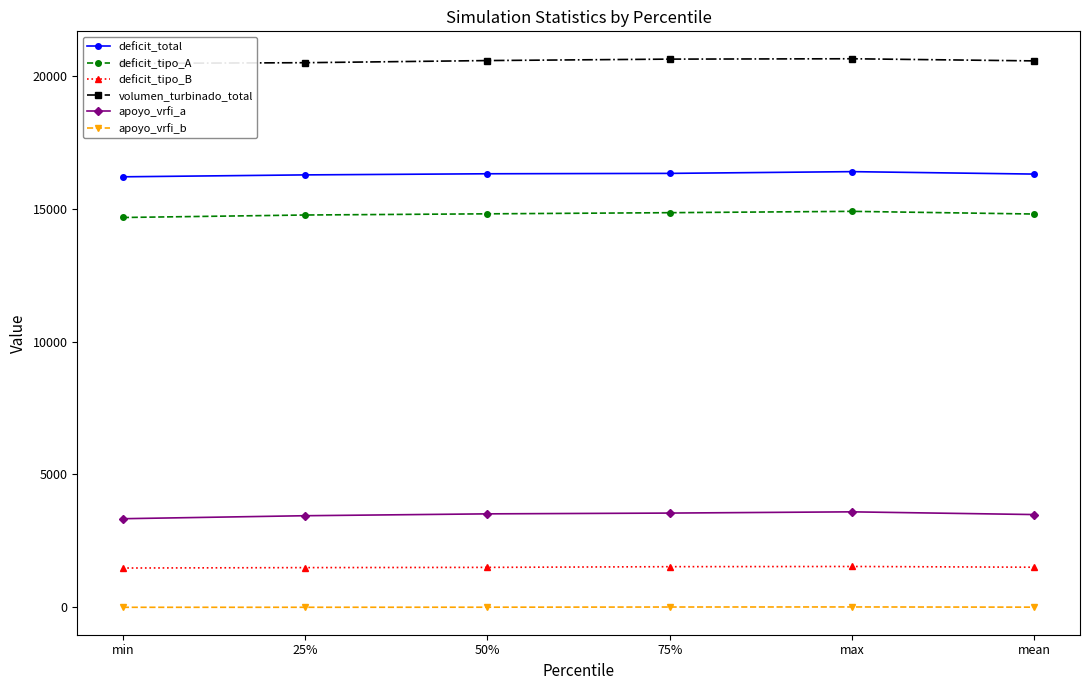

List the series in order of their peak value, highest first.

volumen_turbinado_total, deficit_total, deficit_tipo_A, apoyo_vrfi_a, deficit_tipo_B, apoyo_vrfi_b